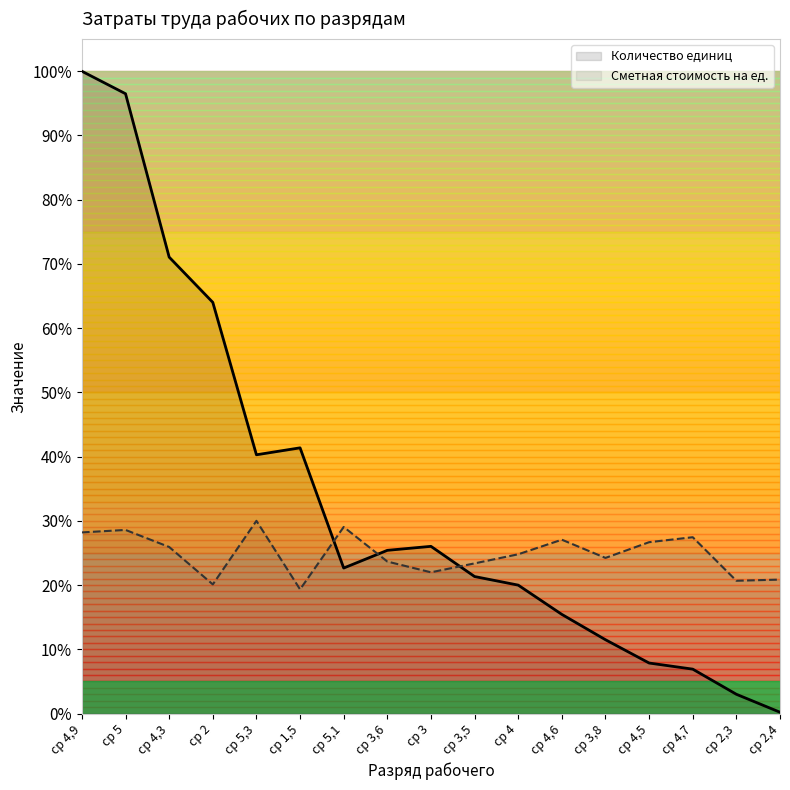

At which category is the sum across all series the highest?

ср 4,9